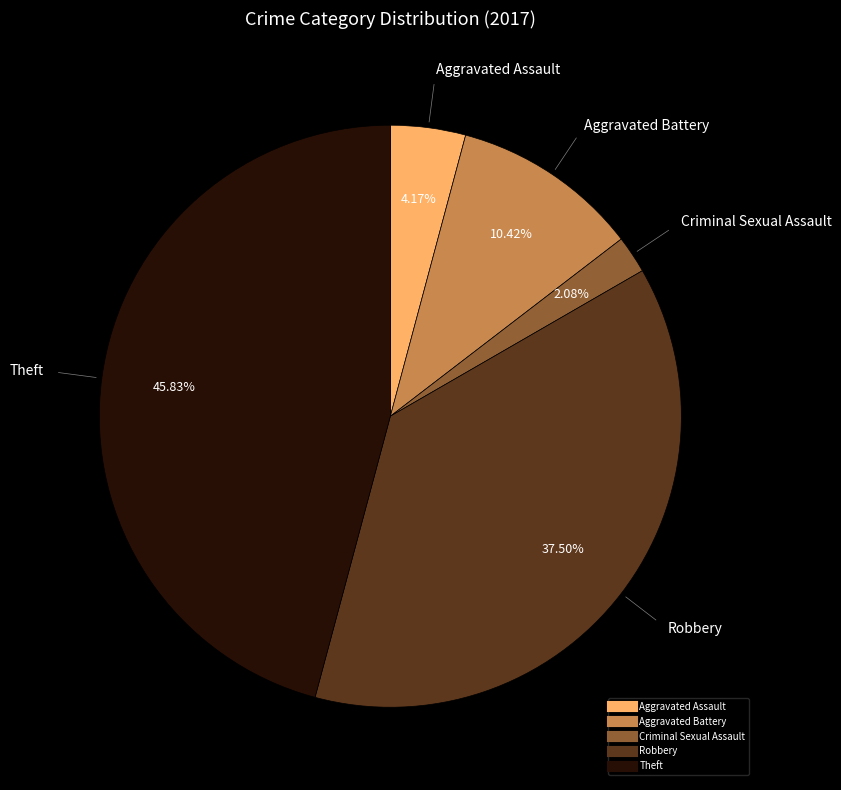

To the nearest percent, what is the average slice percentage?

20%